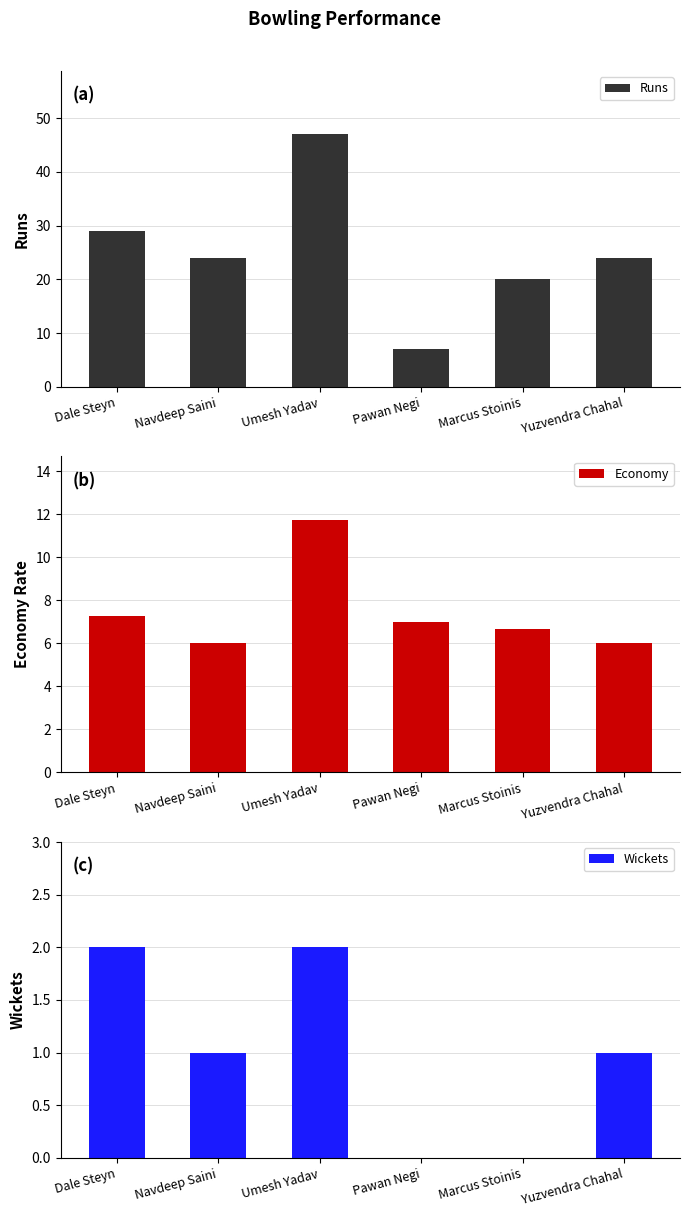

Reading left to right, extract all data points from this chart.

Runs: Dale Steyn=29.0	Navdeep Saini=24.0	Umesh Yadav=47.0	Pawan Negi=7.0	Marcus Stoinis=20.0	Yuzvendra Chahal=24.0
Economy: Dale Steyn=7.2	Navdeep Saini=6.0	Umesh Yadav=11.8	Pawan Negi=7.0	Marcus Stoinis=6.7	Yuzvendra Chahal=6.0
Wickets: Dale Steyn=2.0	Navdeep Saini=1.0	Umesh Yadav=2.0	Pawan Negi=0.0	Marcus Stoinis=0.0	Yuzvendra Chahal=1.0